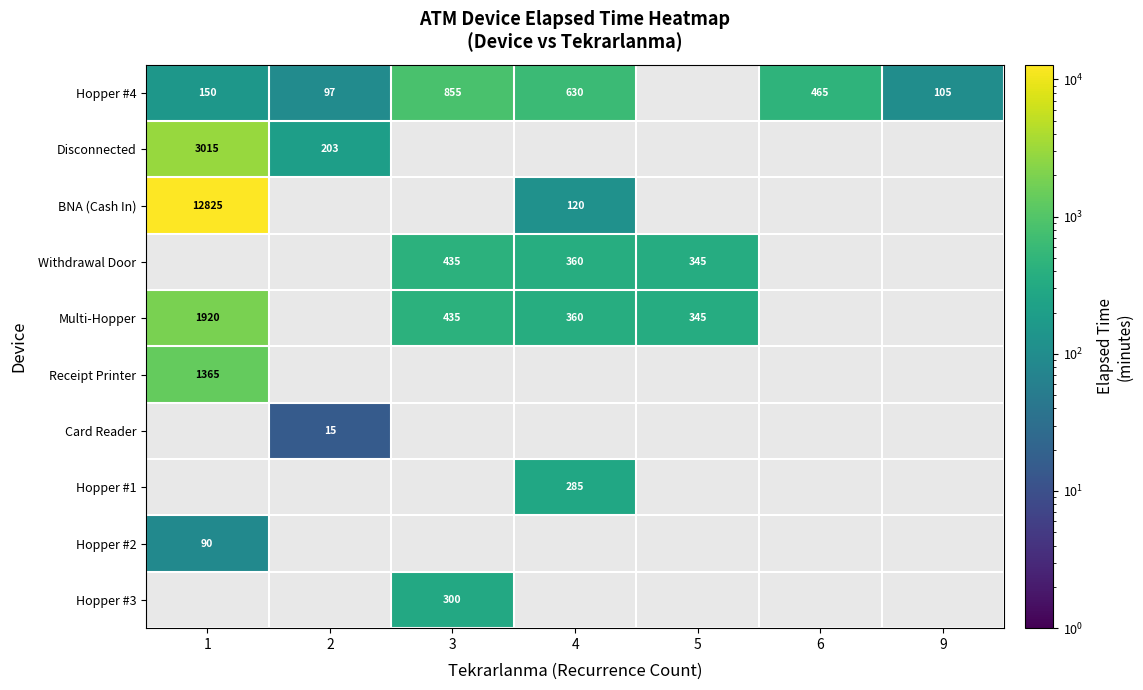

What is the sum of the Hopper #4 values at 9 and 3?

960